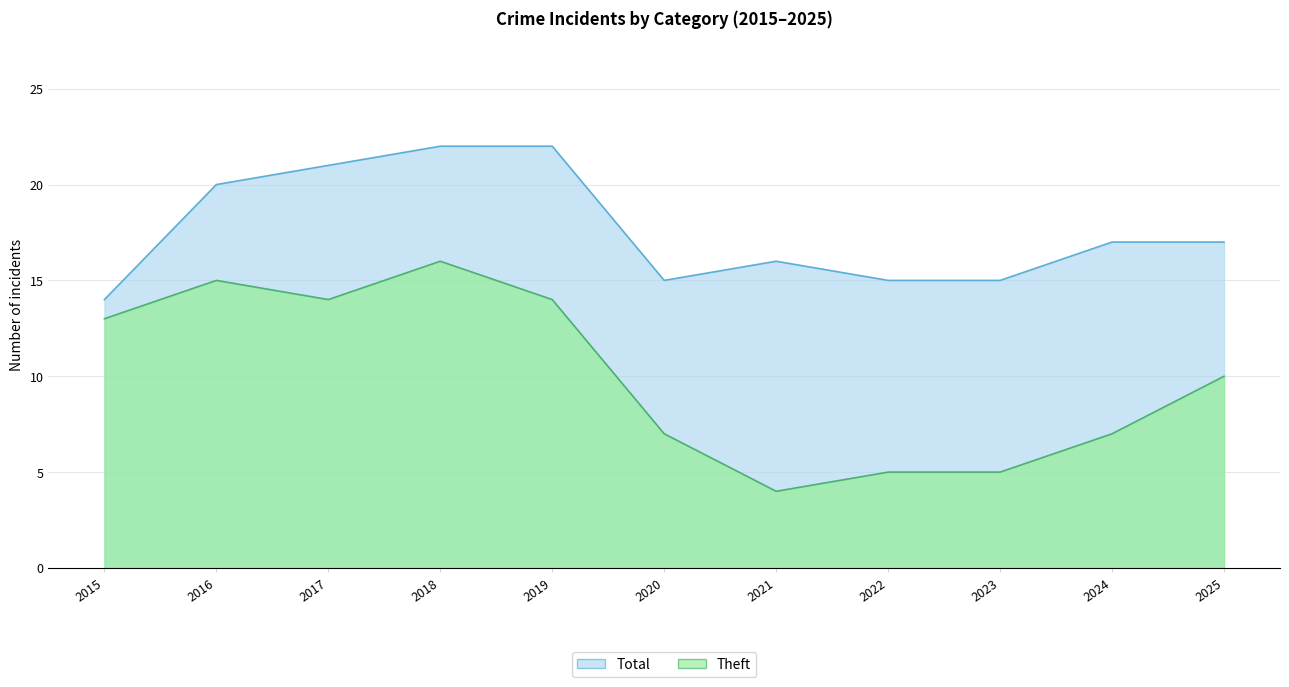

What is the difference between the maximum and minimum values in the Total series?

8